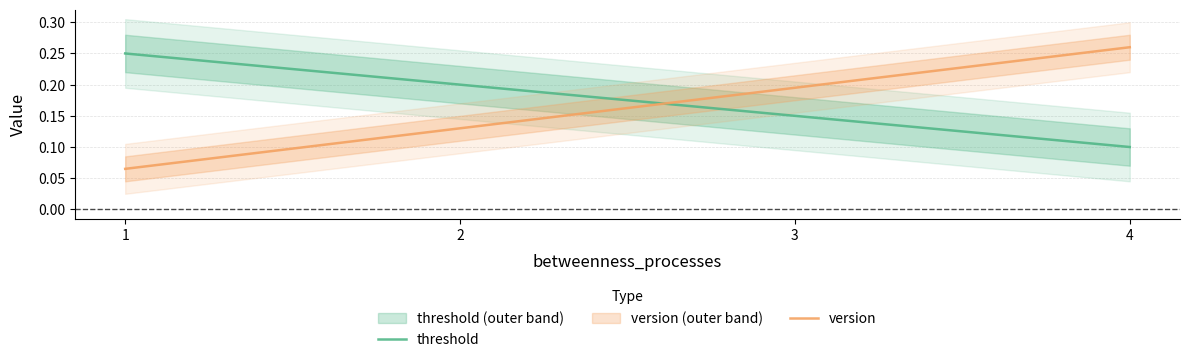

Rank the series by their average value, from lowest to highest.

version, threshold